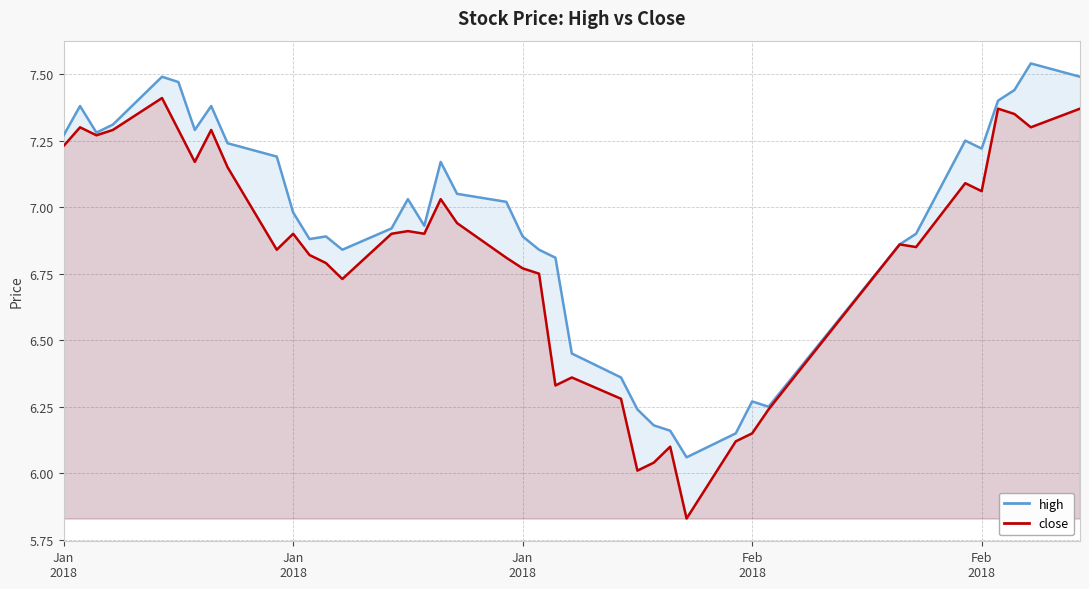

At Feb
2018, list the series in order from largest to smallest.

high, close